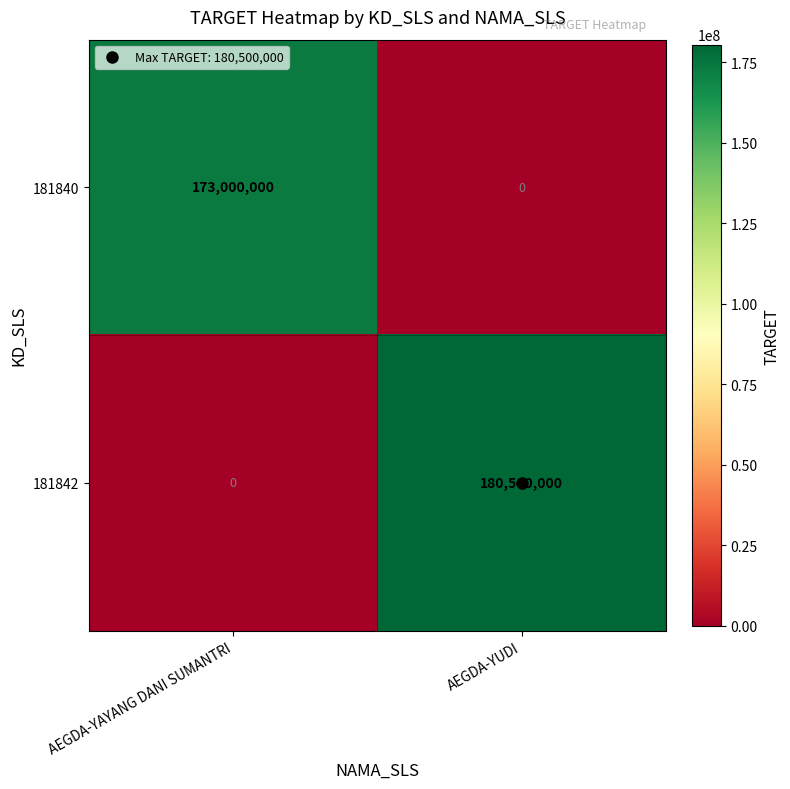

Which label corresponds to the largest value in the chart?

AEGDA-YUDI